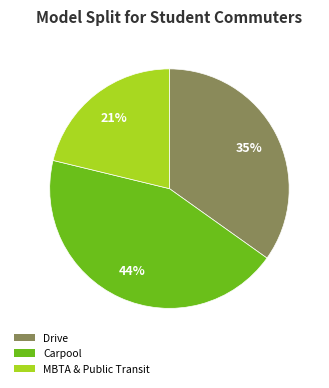

To the nearest percent, what is the difference between the largest and smallest slice percentages?

23%